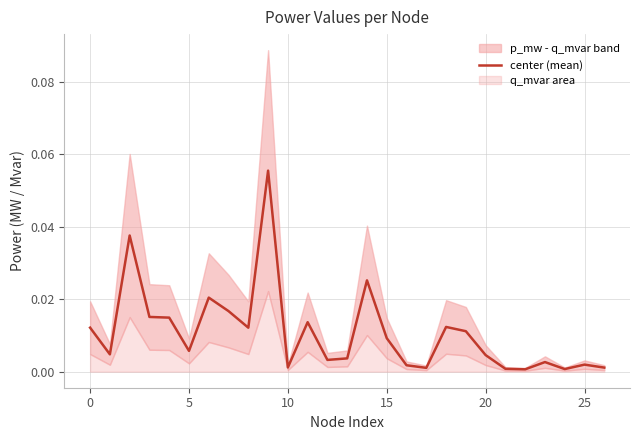

The chart shows a value of 0.0 at 20. True or false?

False